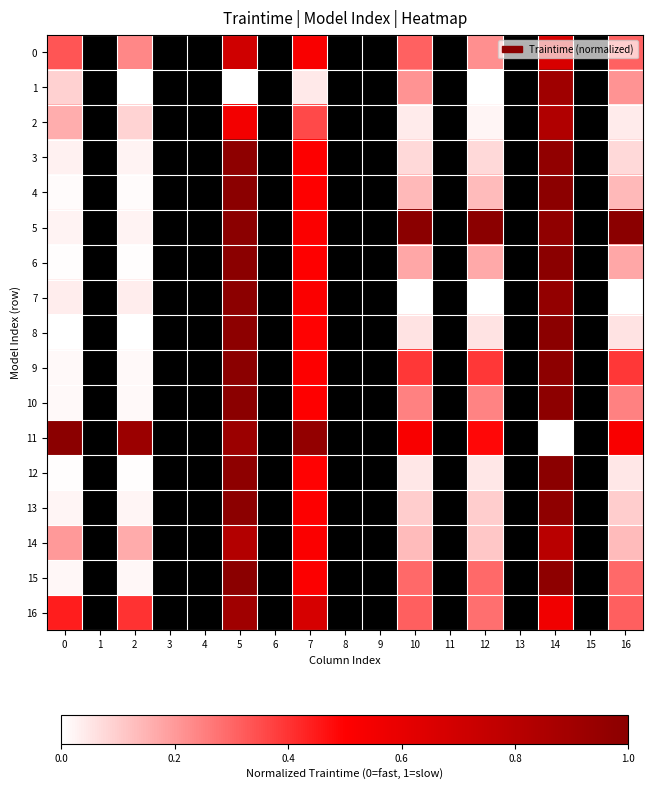

What is the total value across all series at 16?

4.1